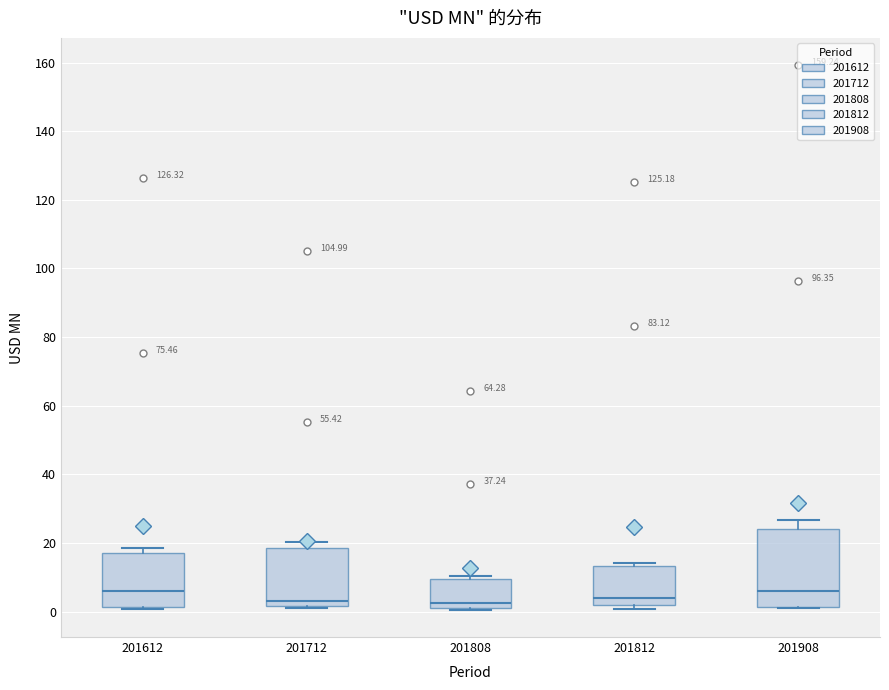

Where is the upper edge of the box at x = 201612 on the y-axis? The values are not printed on the chart, so give them approximately, as read against the axis.

18